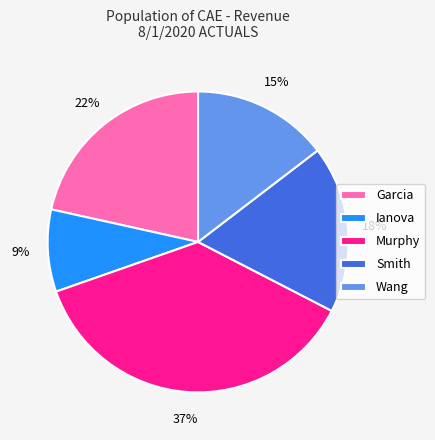

To the nearest percent, what is the average slice percentage?

20%